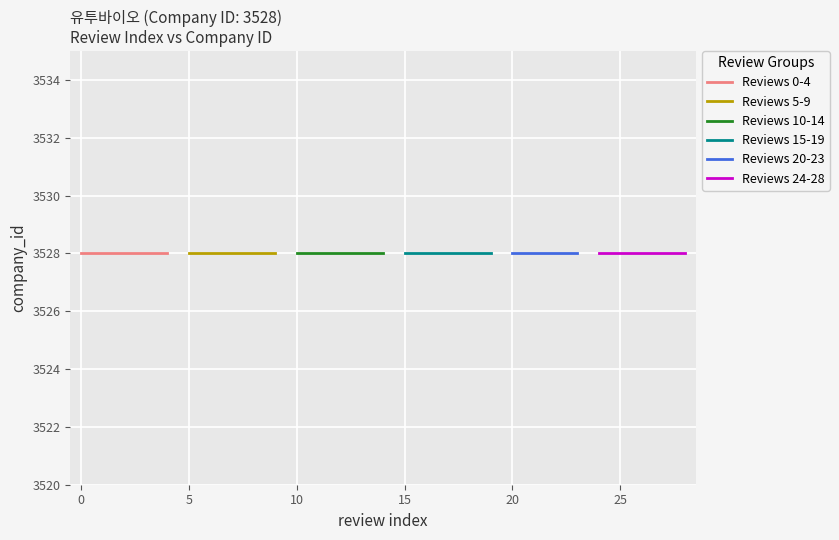

What is the difference between the maximum and minimum values?

28